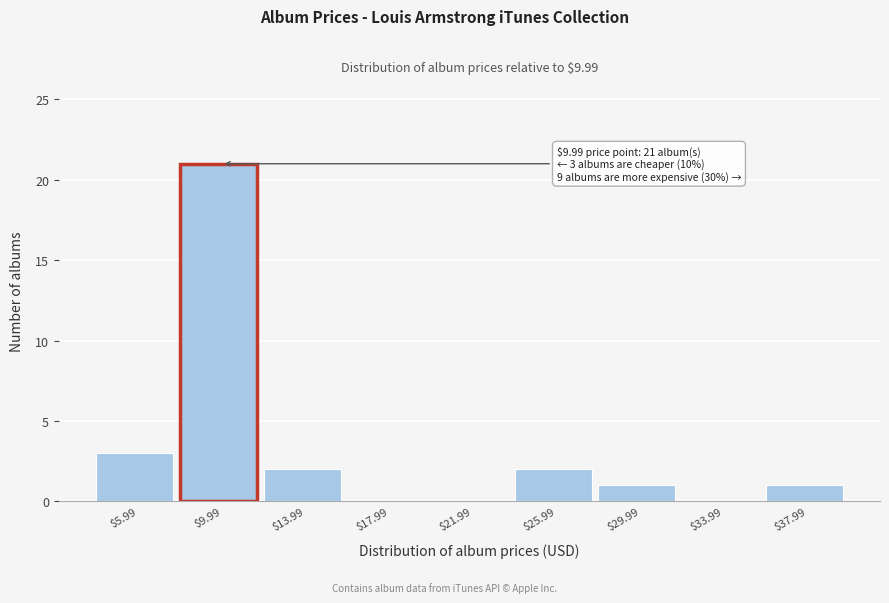

Which category has the highest value across all series?

$9.99